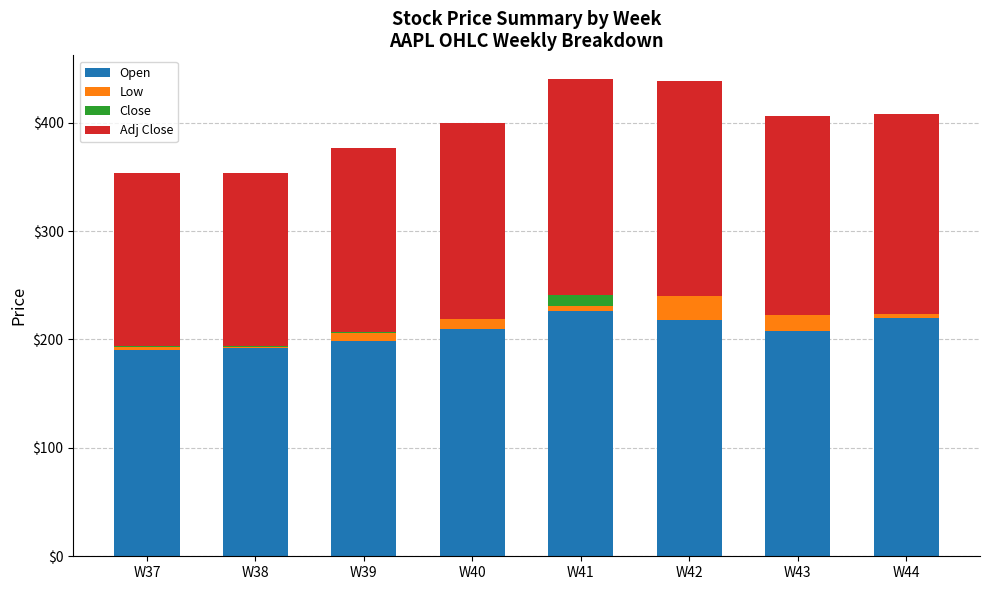

Which series has the largest total across all categories?

Open